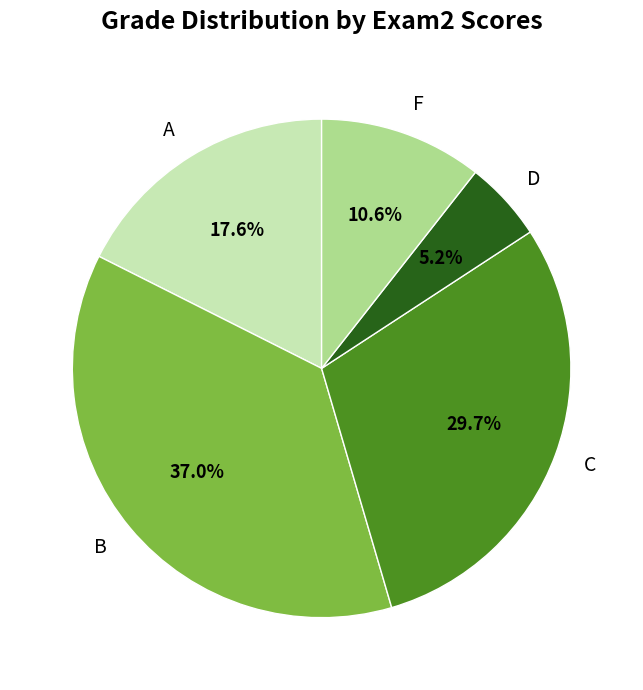

Which slice is the largest?

B